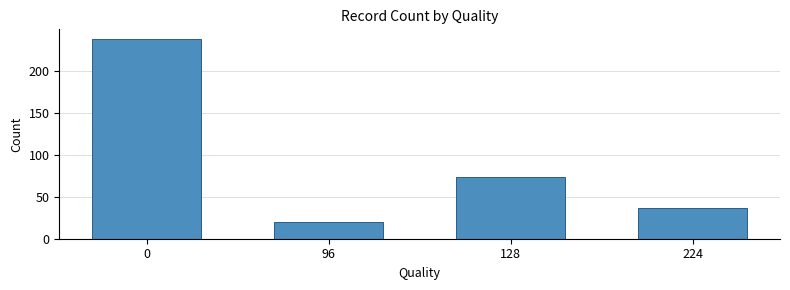

The chart shows a value of 12 at 224. True or false?

False